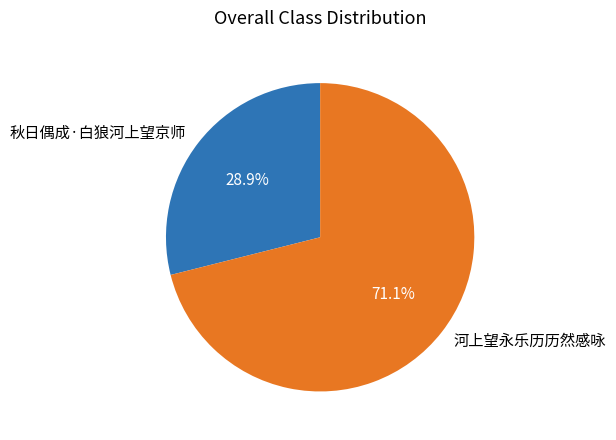

What percentage is the 秋日偶成·白狼河上望京师 slice, to the nearest percent?

29%